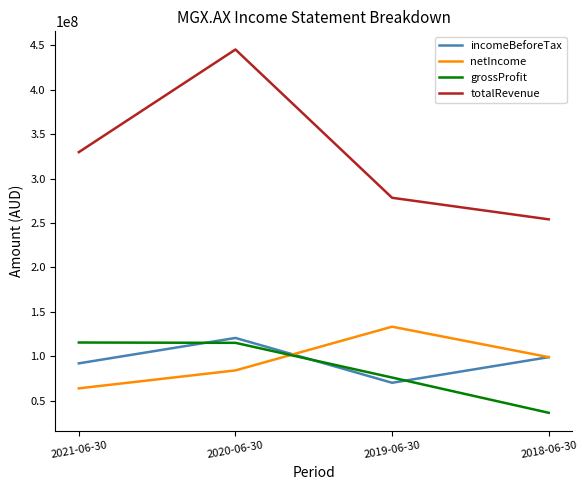

Where does the grossProfit series first go above 115205000?

2021-06-30